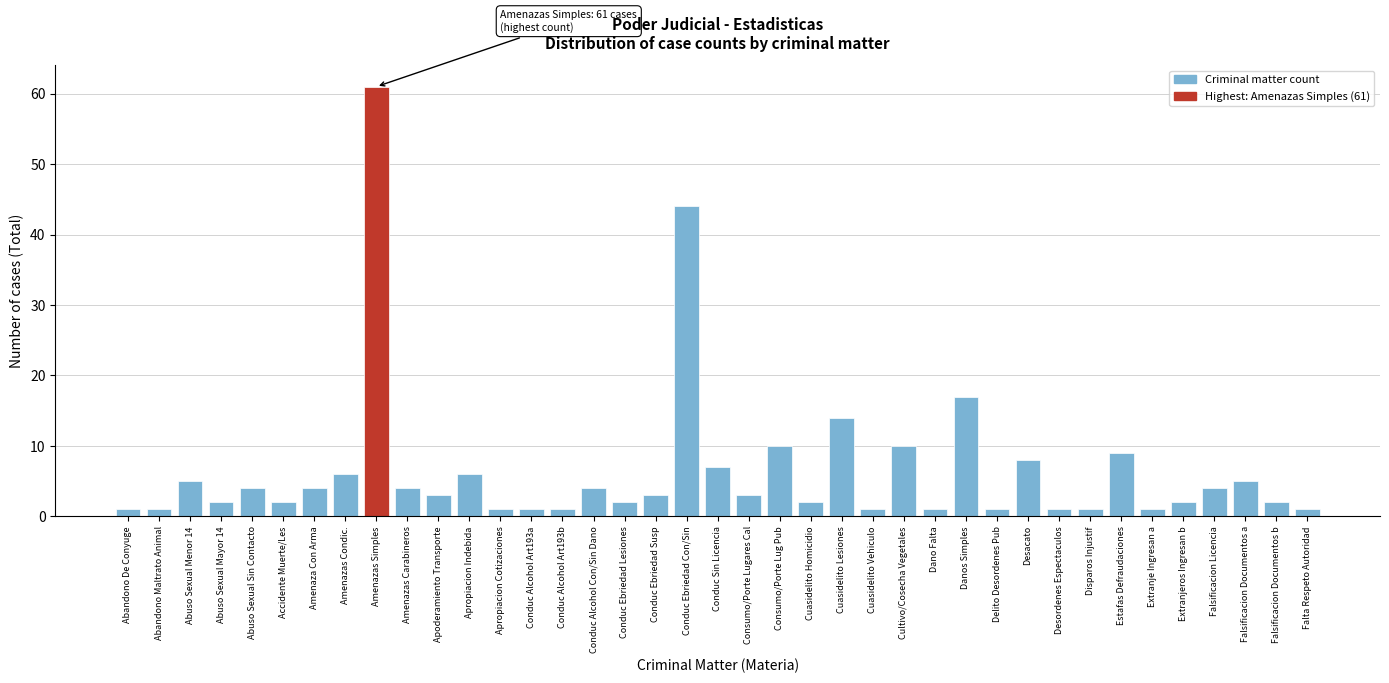

What is the difference between the maximum and minimum values?

60